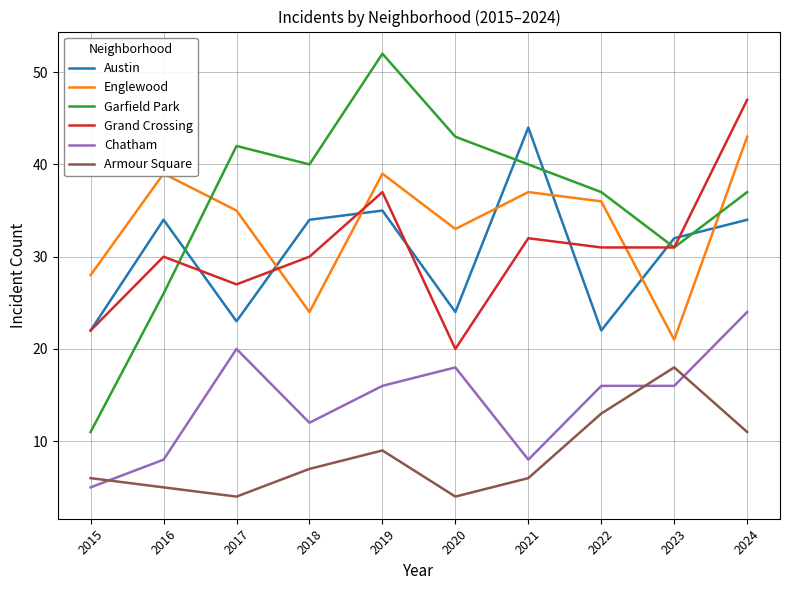

Reading left to right, what are all the values shown in this chart?

Austin: 2015=22	2016=34	2017=23	2018=34	2019=35	2020=24	2021=44	2022=22	2023=32	2024=34
Englewood: 2015=28	2016=39	2017=35	2018=24	2019=39	2020=33	2021=37	2022=36	2023=21	2024=43
Garfield Park: 2015=11	2016=26	2017=42	2018=40	2019=52	2020=43	2021=40	2022=37	2023=31	2024=37
Grand Crossing: 2015=22	2016=30	2017=27	2018=30	2019=37	2020=20	2021=32	2022=31	2023=31	2024=47
Chatham: 2015=5	2016=8	2017=20	2018=12	2019=16	2020=18	2021=8	2022=16	2023=16	2024=24
Armour Square: 2015=6	2016=5	2017=4	2018=7	2019=9	2020=4	2021=6	2022=13	2023=18	2024=11